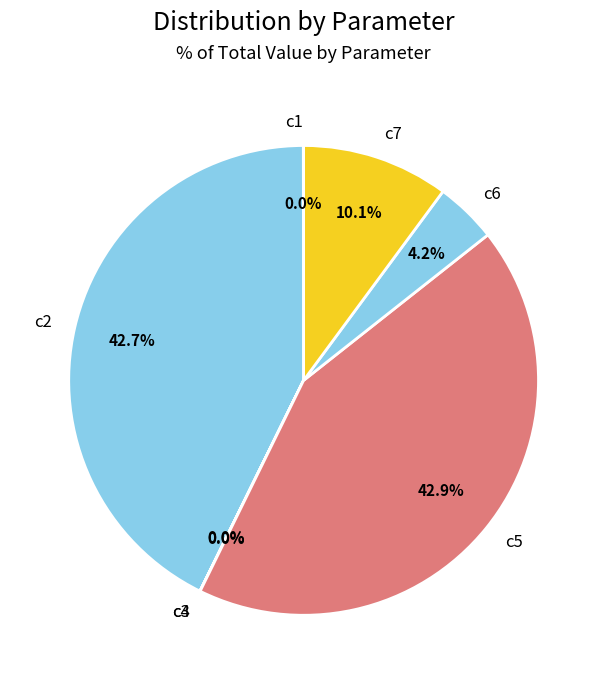

Is c7 the majority of the pie?

No